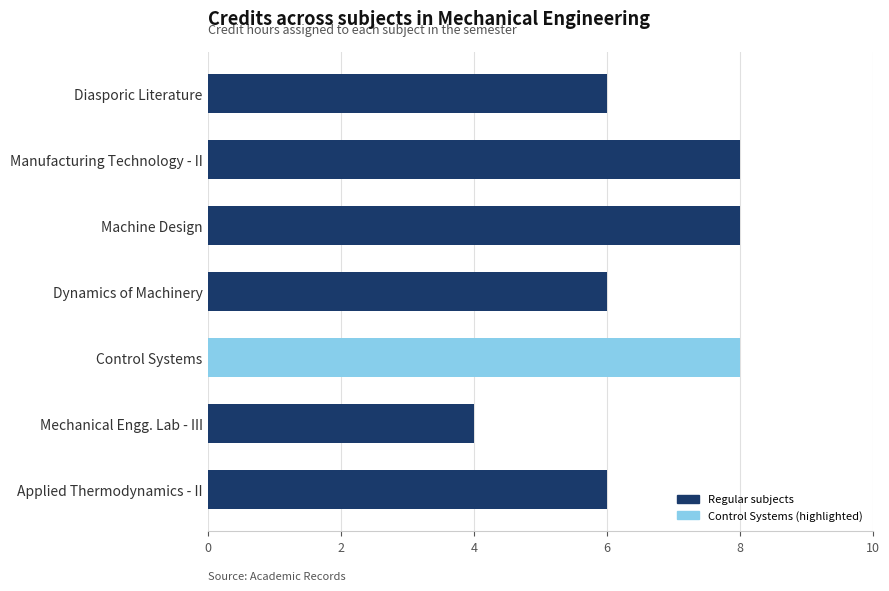

What is the minimum value shown in the chart?

4